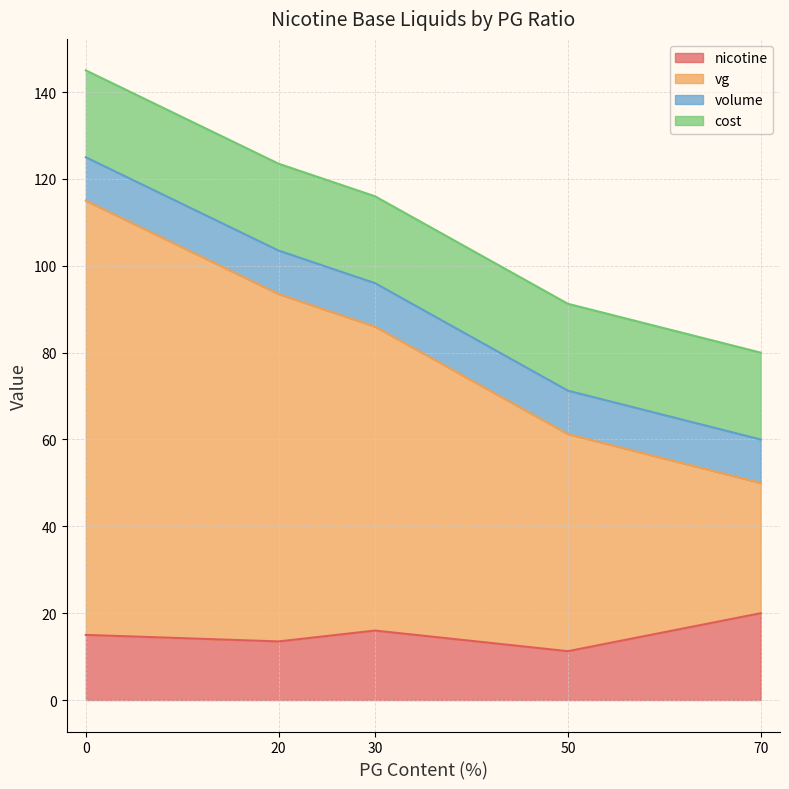

What is the total value across all series at 0?

145.0